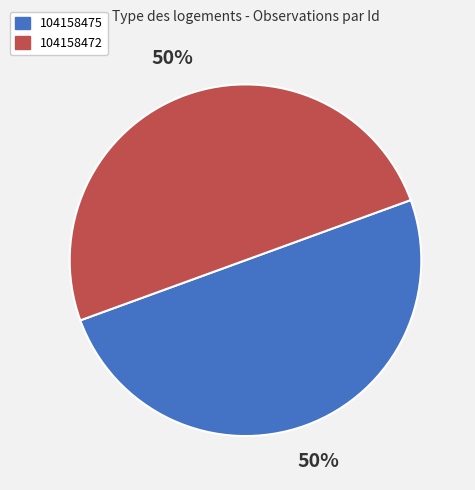

Count the number of slices in the pie.

2